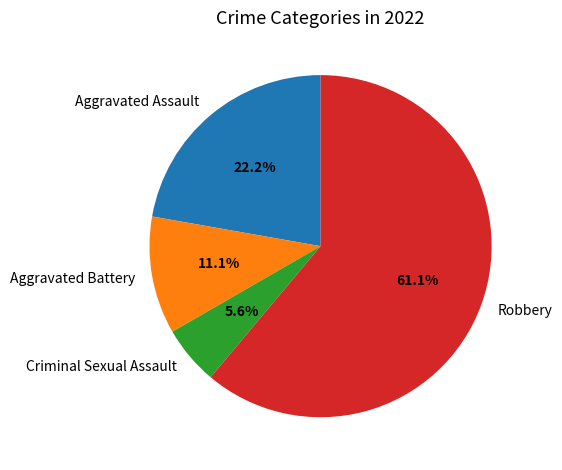

What is the largest slice in the pie chart?

Robbery